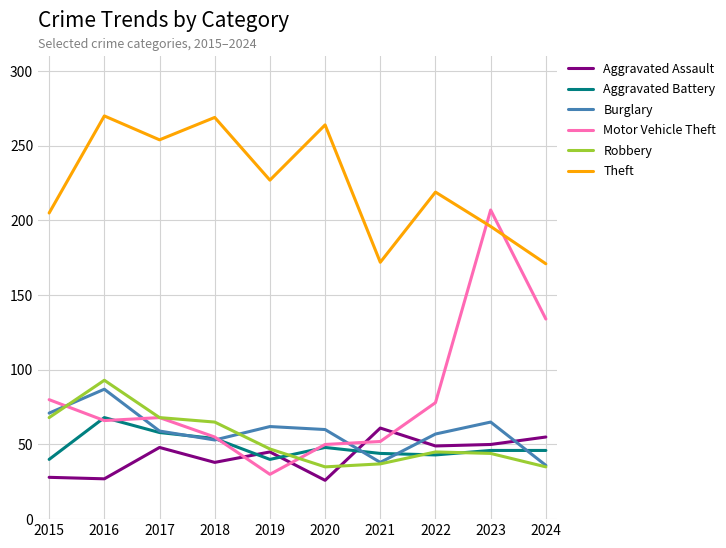

What is the highest value of the Theft series?

270